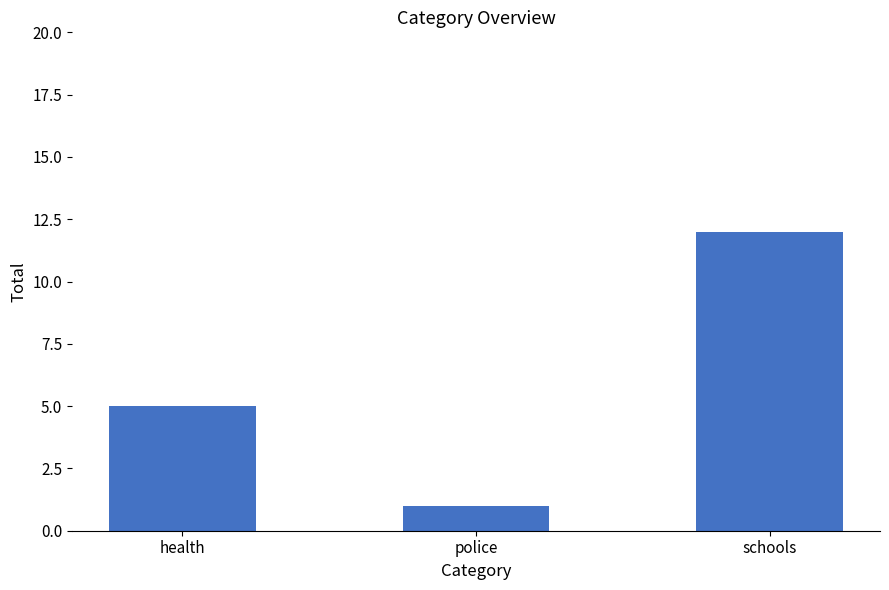

Which category has the highest value across all series?

schools